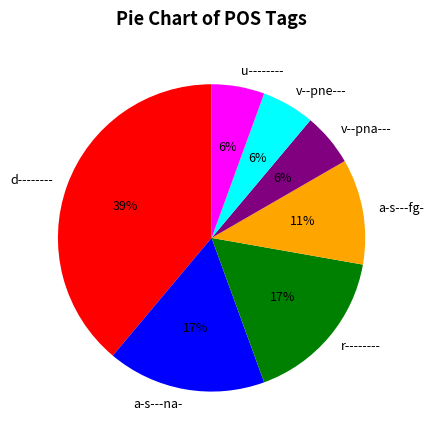

The v--pna--- slice represents 18% of the pie. True or false?

False